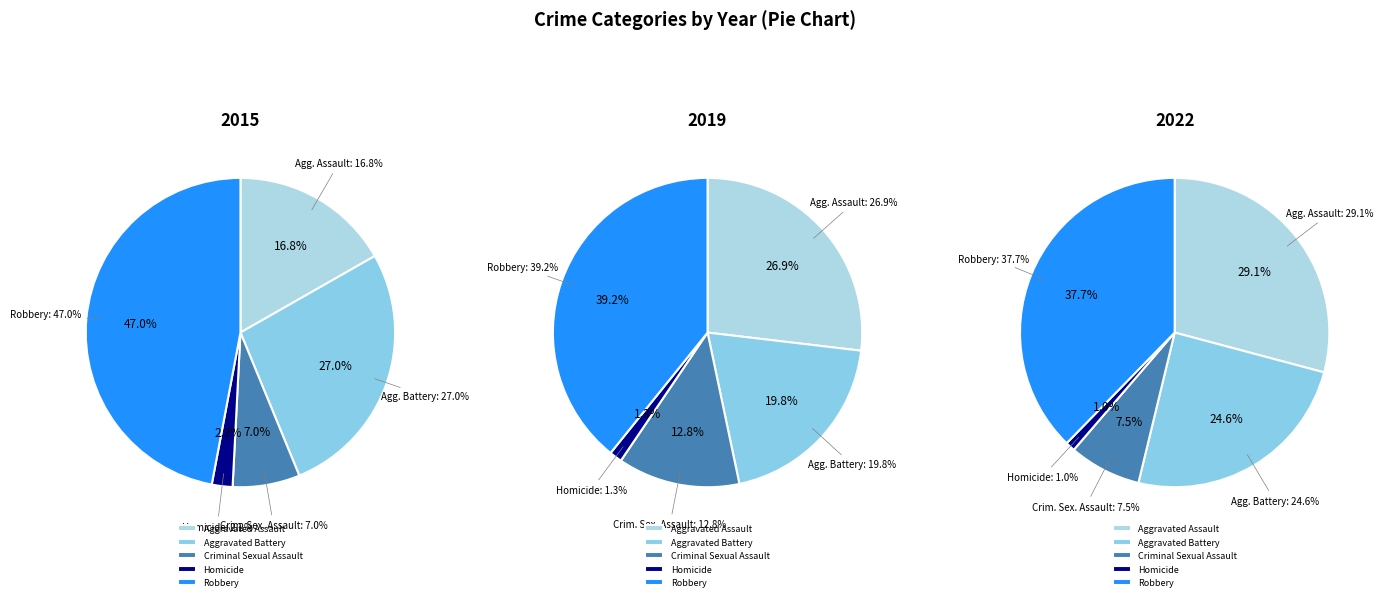

Rank the series by their average value, from highest to lowest.

2019, 2022, 2015